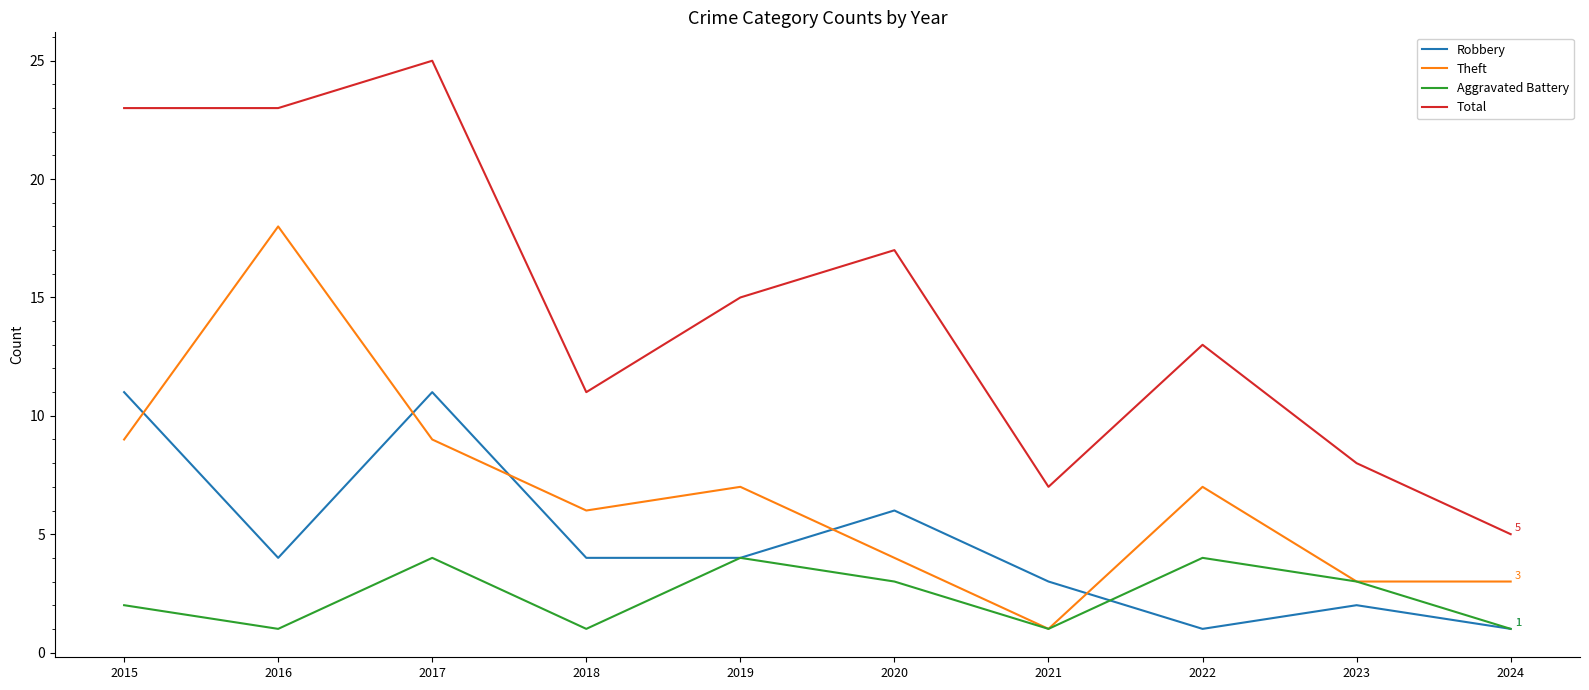

Does the chart display data point markers on the line(s)?

No